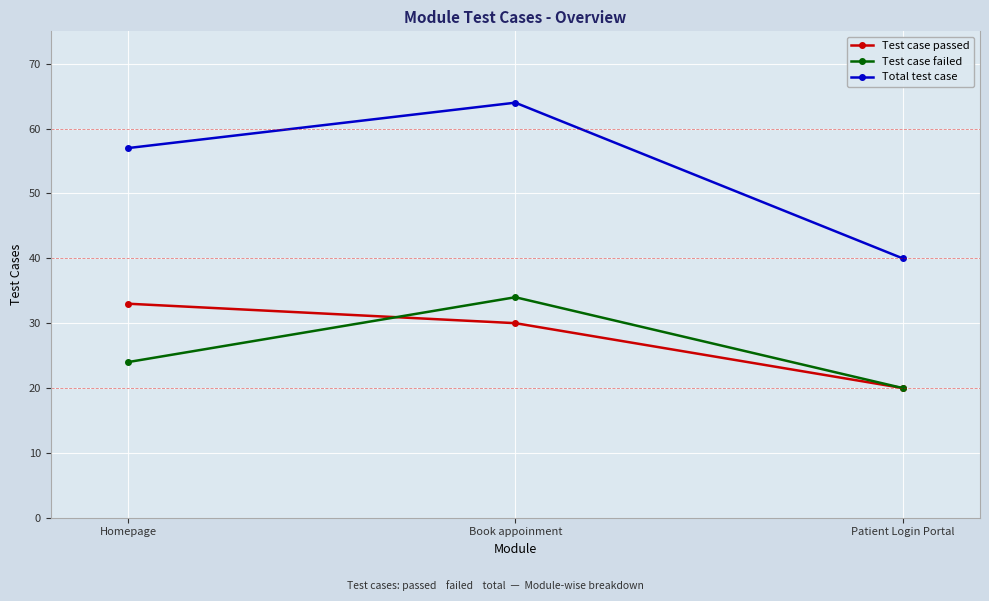

Rank the series at Homepage from lowest to highest value.

Test case failed, Test case passed, Total test case